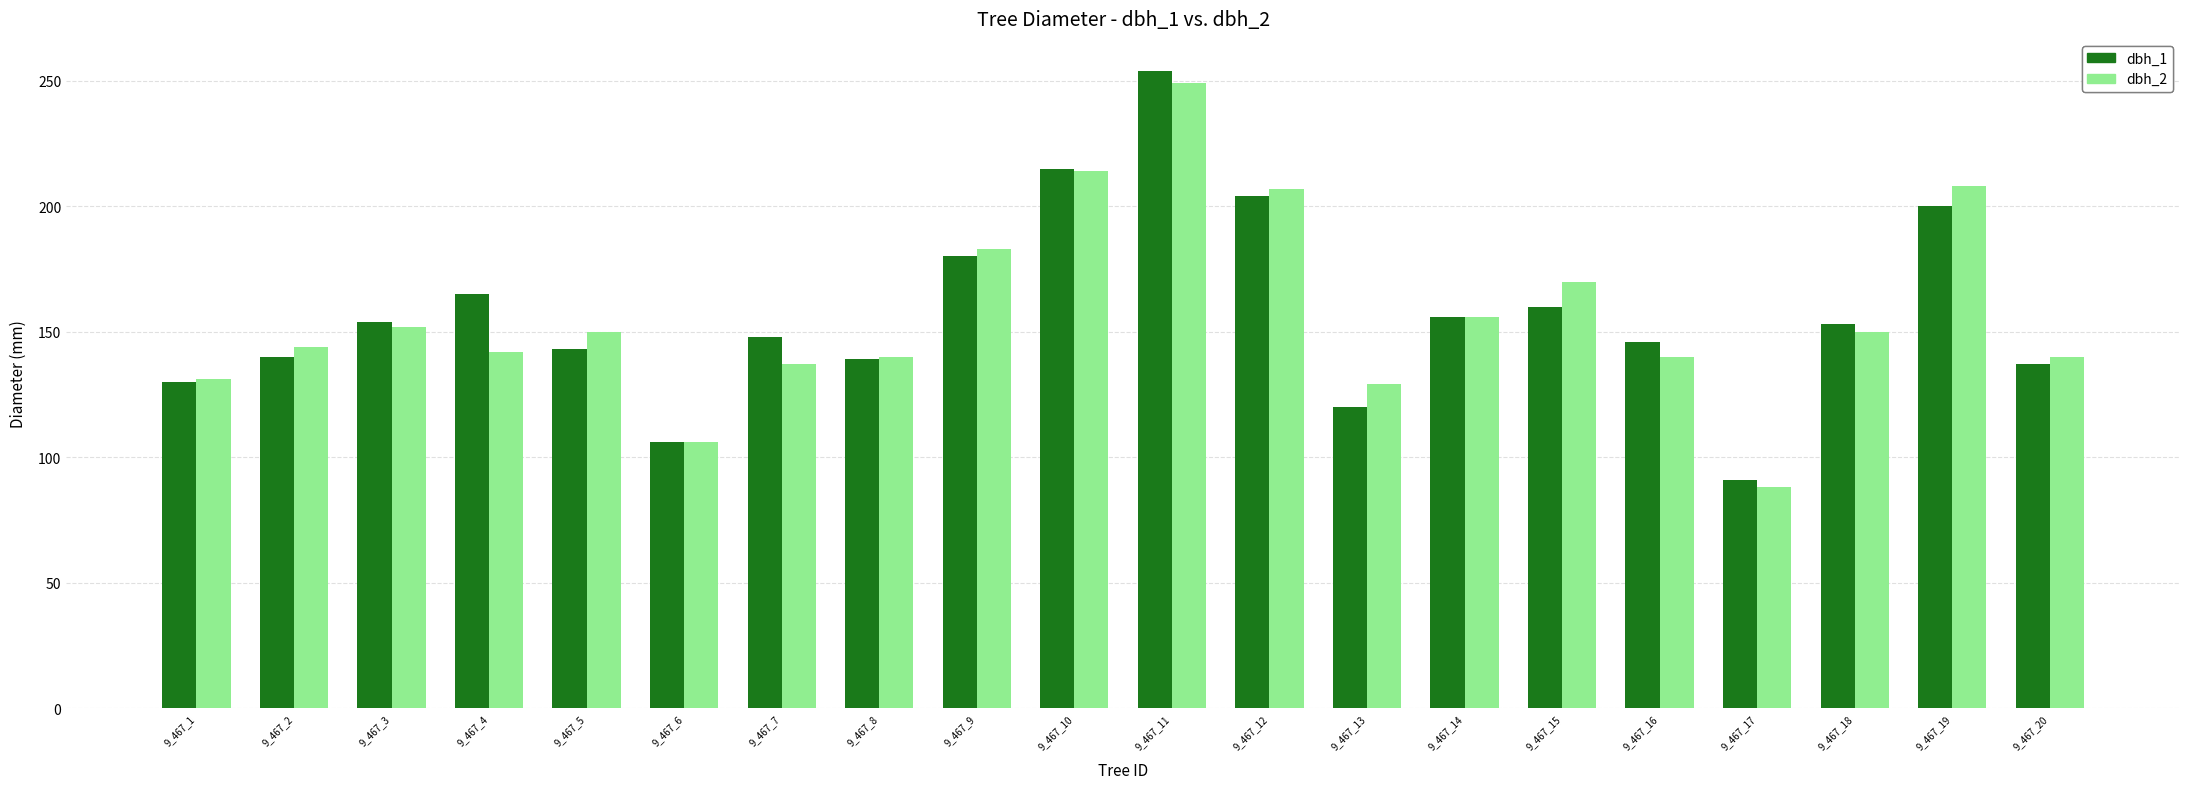

What is the value of the dbh_2 bar at the 8th from the left?

140